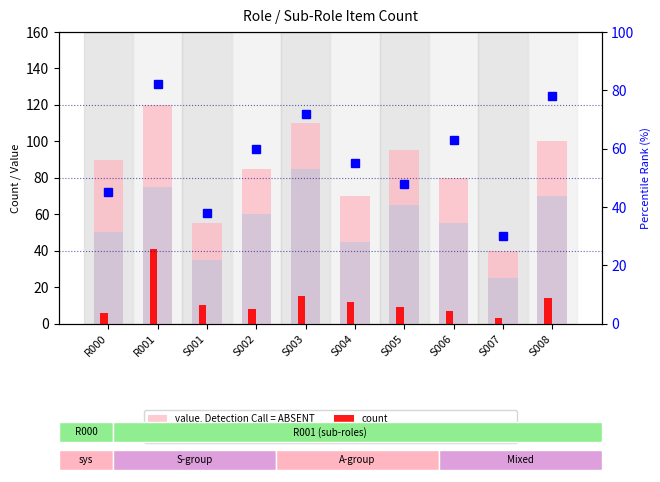

What is the smallest value displayed?

3